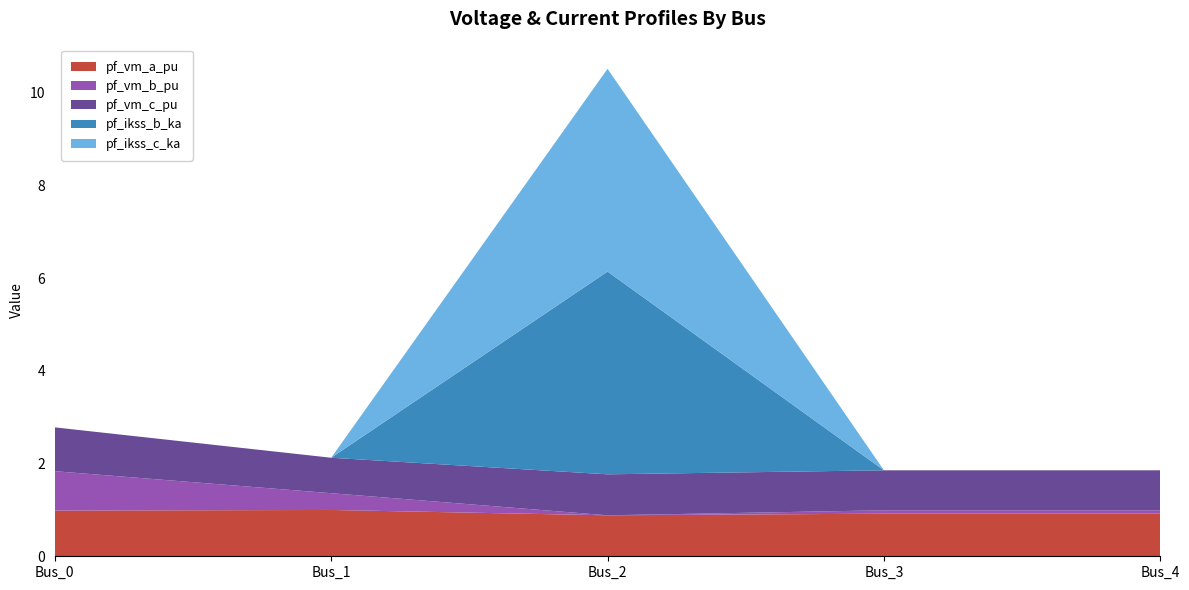

Reading right to left, extract all data points from this chart.

pf_vm_a_pu: 0.9	0.9	0.9	1.0	1.0
pf_vm_b_pu: 0.1	0.1	0.0	0.4	0.9
pf_vm_c_pu: 0.9	0.9	0.9	0.8	0.9
pf_ikss_b_ka: 0.0	0.0	4.4	0.0	0.0
pf_ikss_c_ka: 0.0	0.0	4.4	0.0	0.0